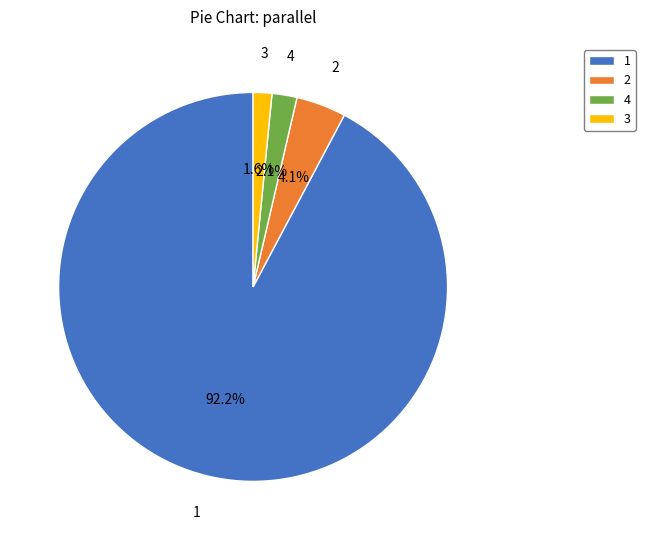

Count the number of slices in the pie.

4